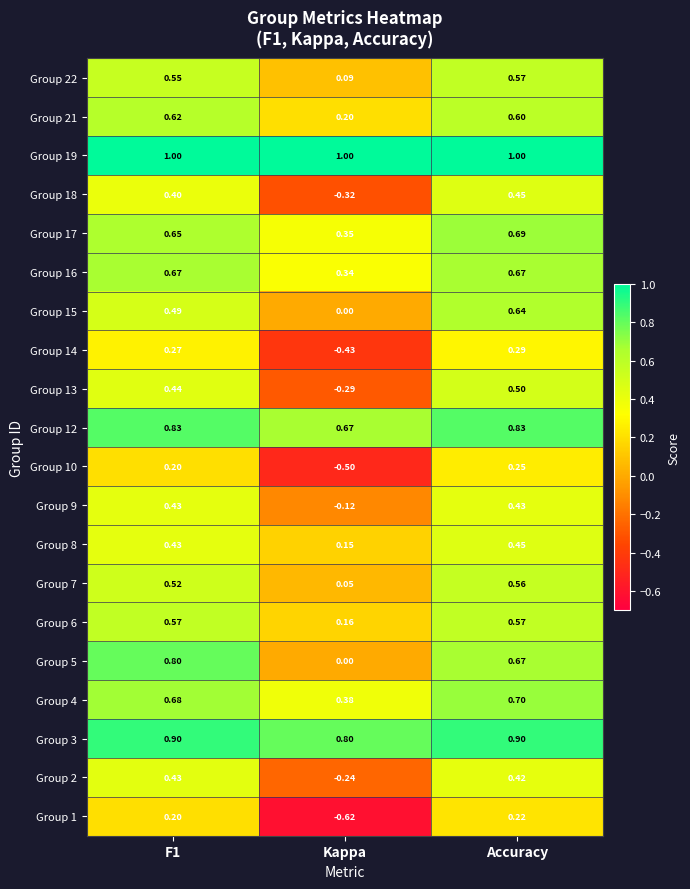

At which label is Group 17 closest to 0?

Kappa